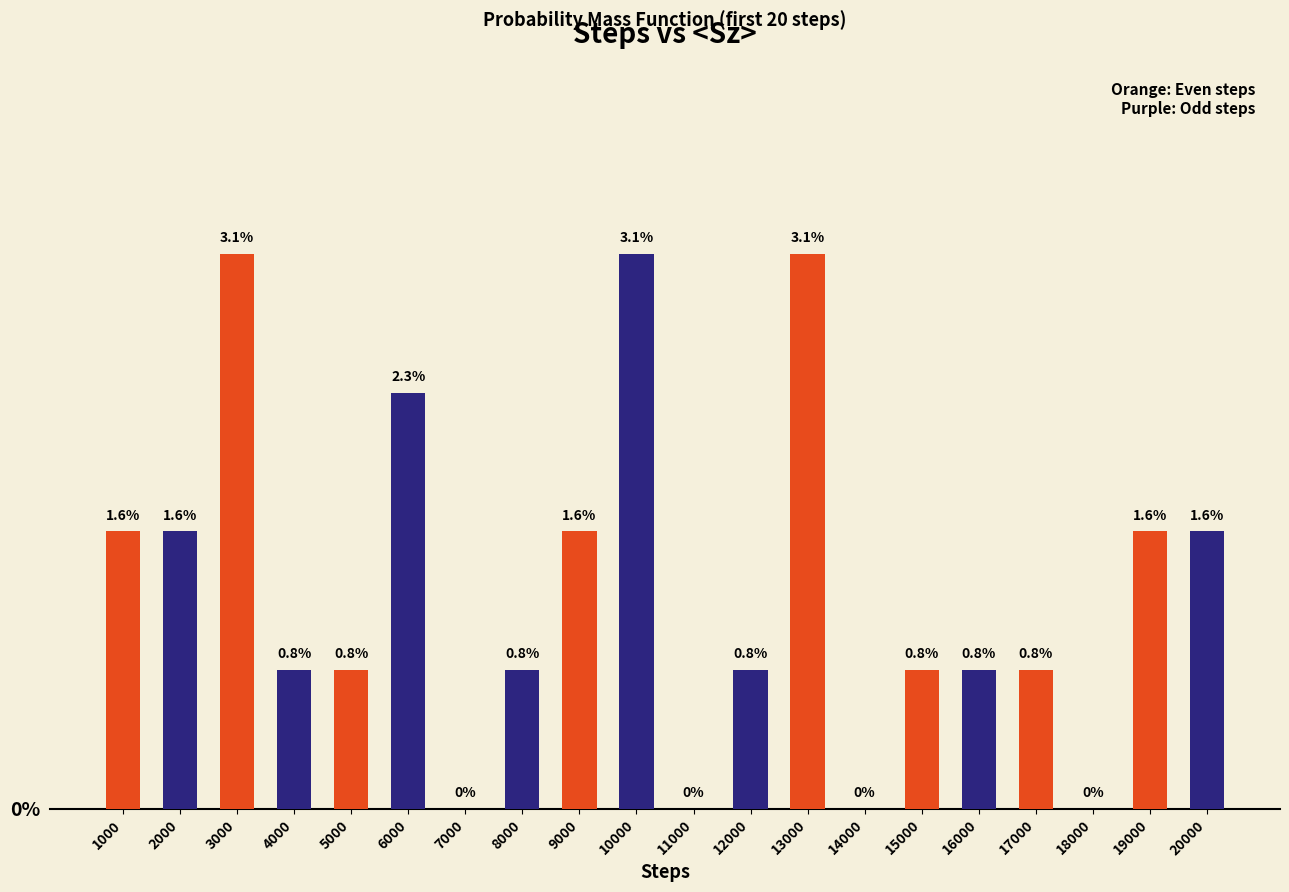

How many categories are shown in the chart?

20